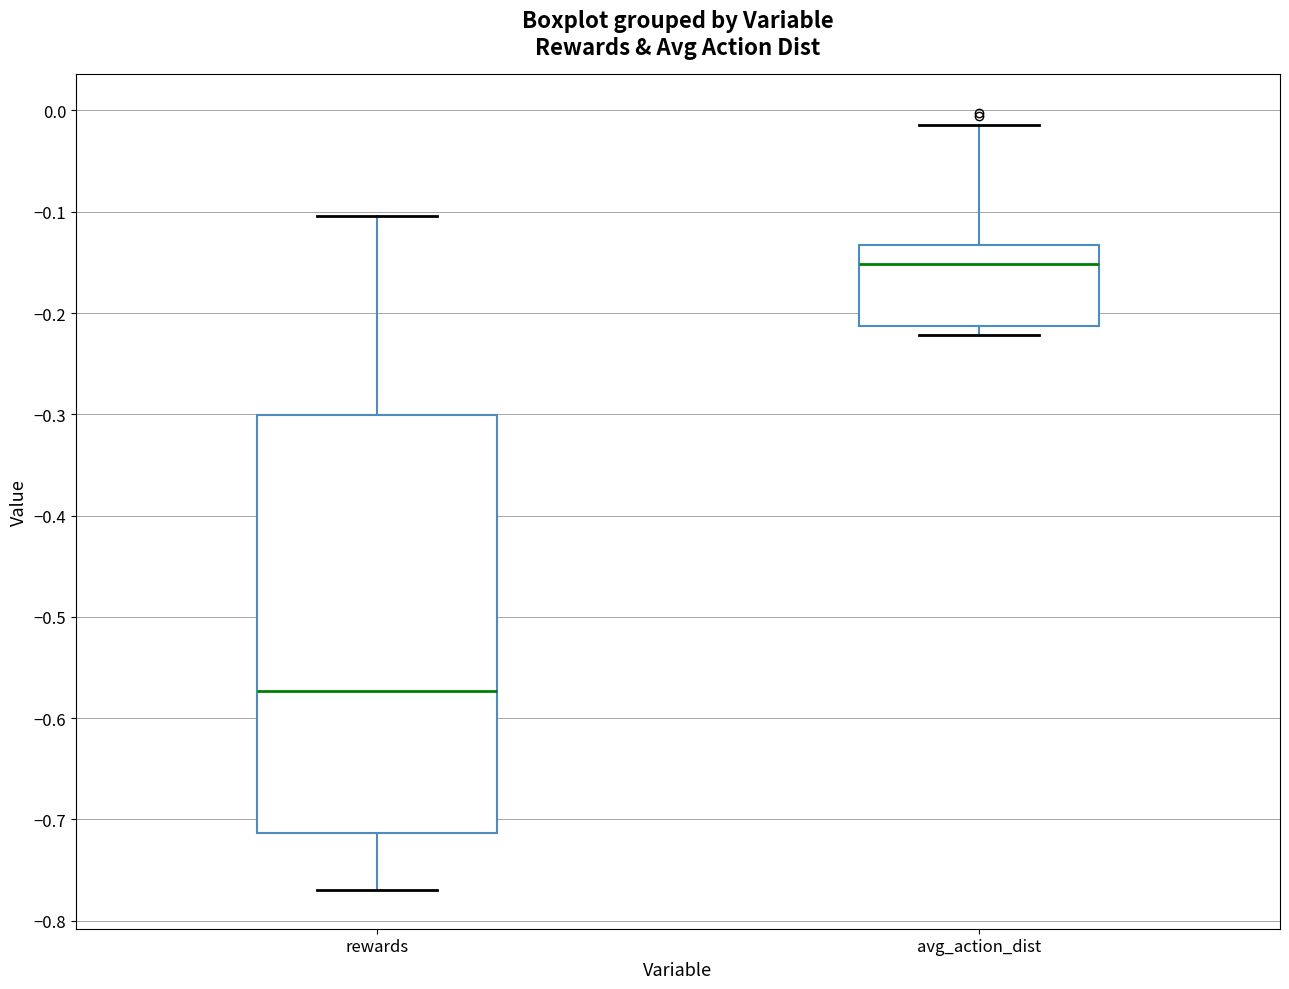

Which box's median line is the highest?

avg_action_dist